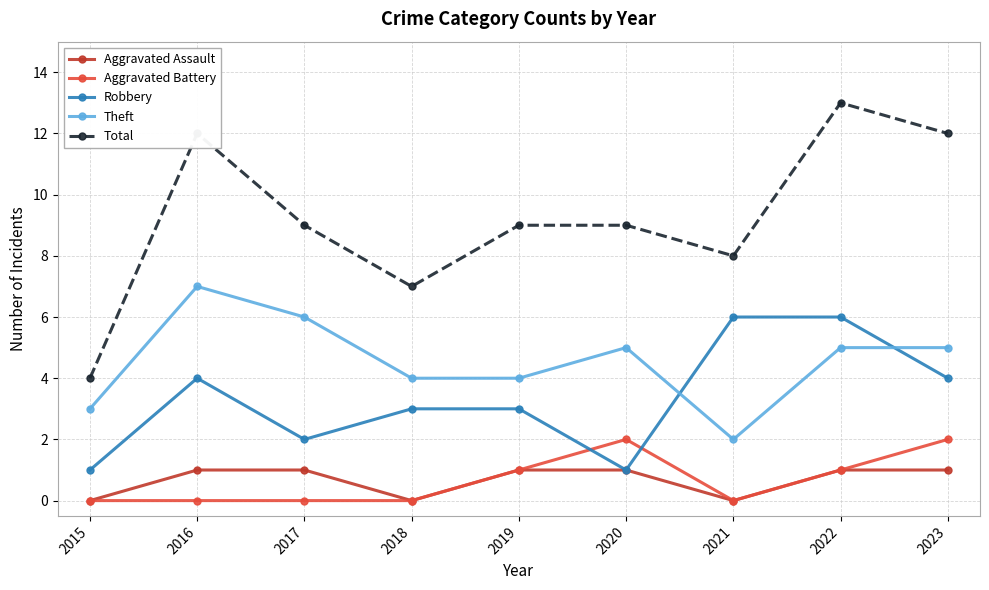

What is the value of the Aggravated Battery point at the 8th from the left?

1